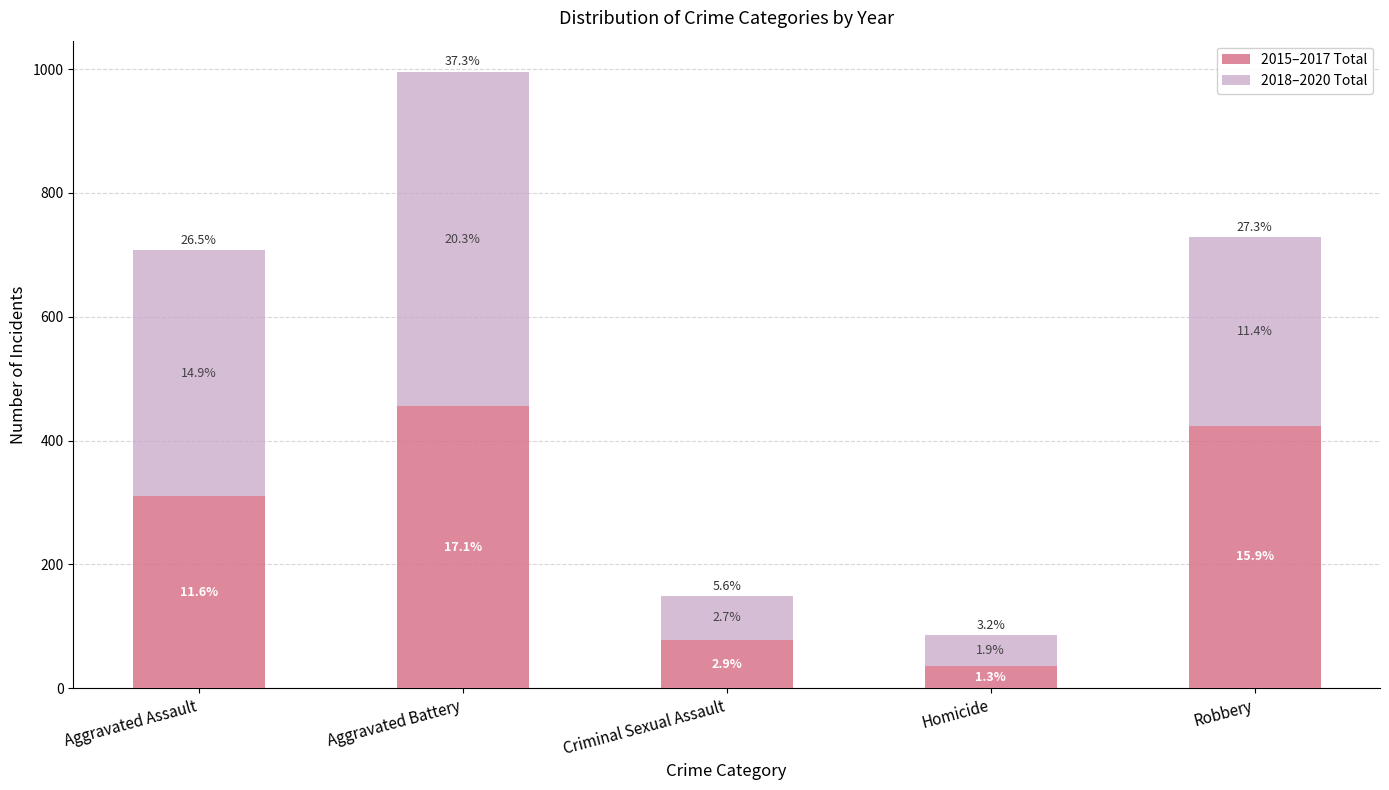

Which series has the largest range (max minus min)?

2018–2020 Total